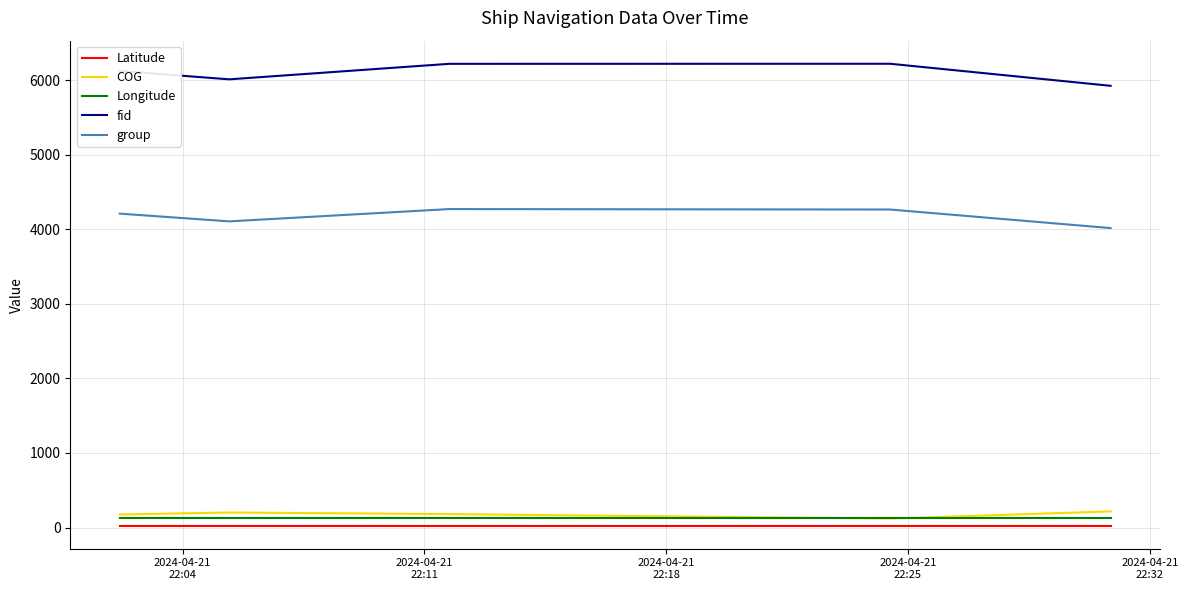

True or false: group and Longitude cross at least once.

False